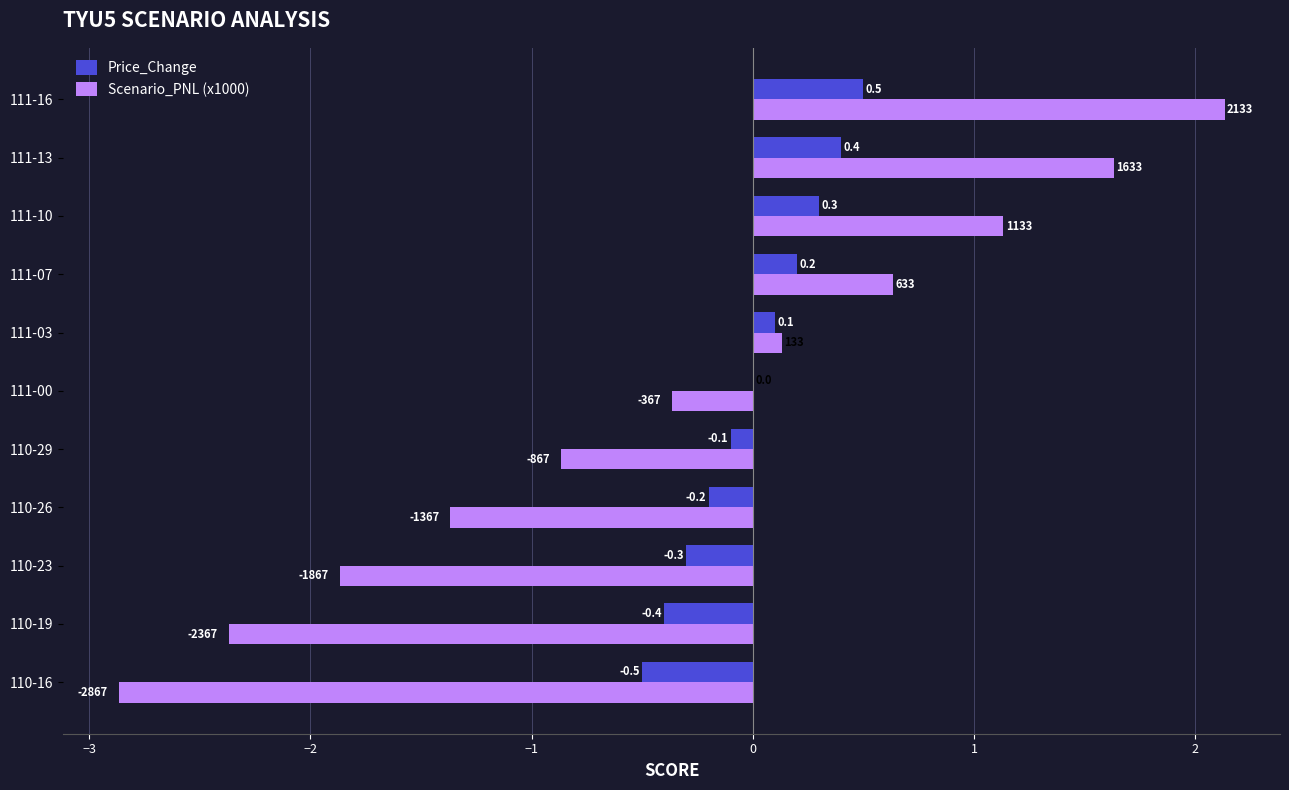

Which series has the largest range (max minus min)?

Scenario_PNL (x1000)